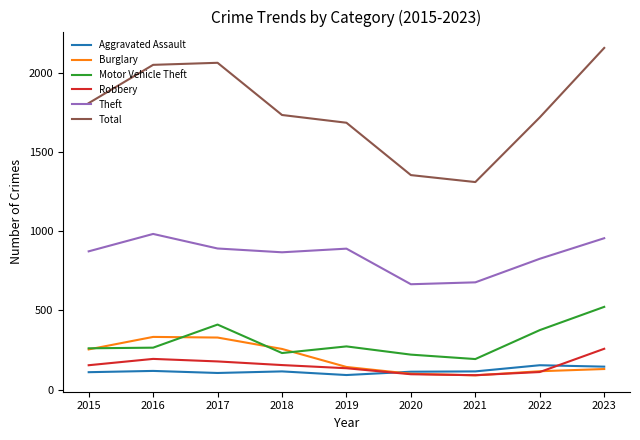

What is the average value of the Aggravated Assault series?

119